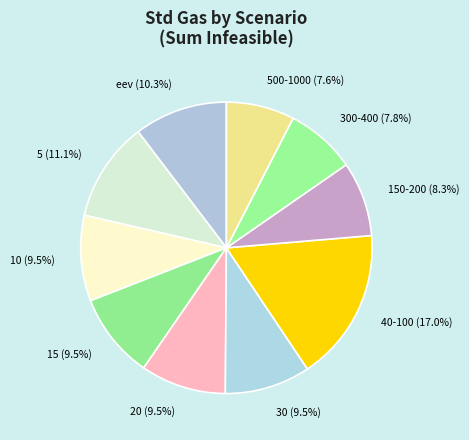

Which category has the biggest portion of the pie?

40-100 (17.0%)